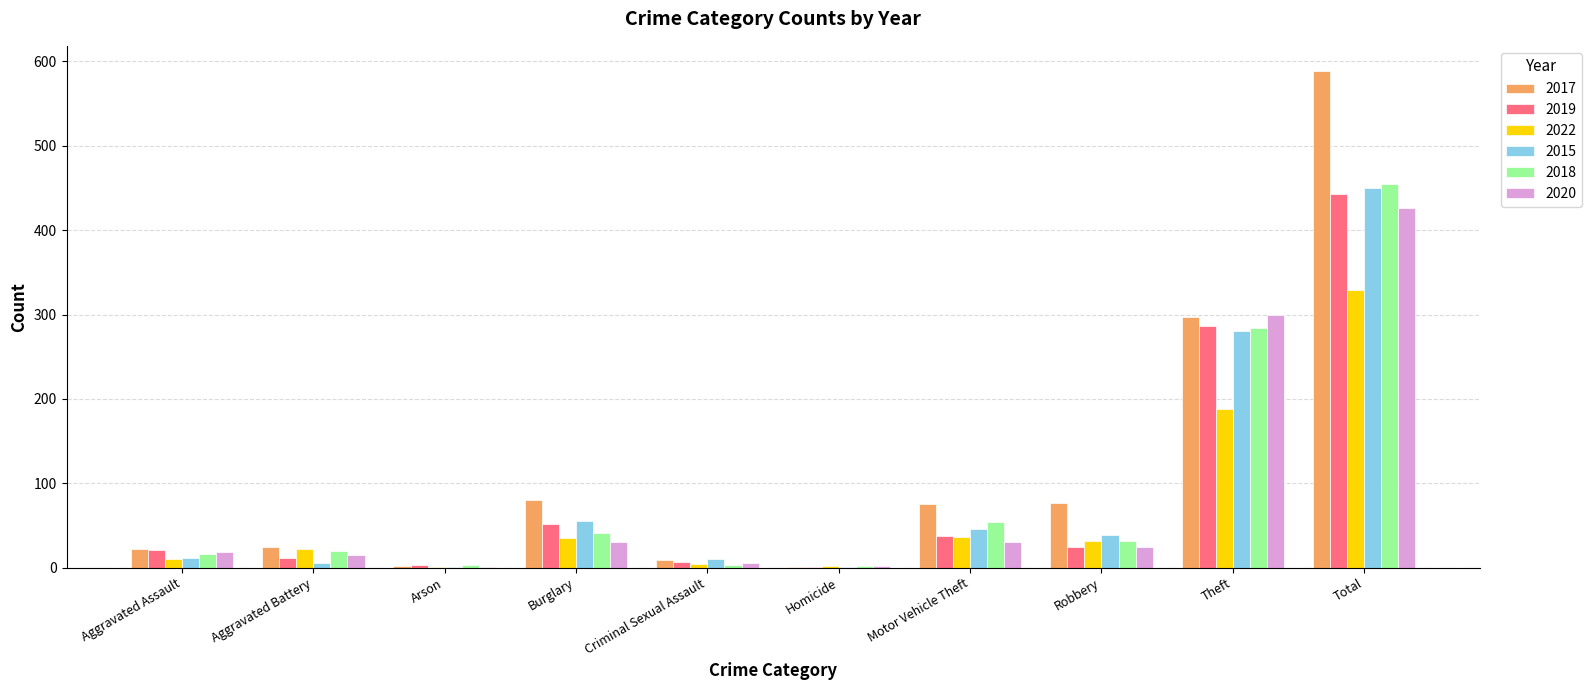

Is it true that 2020 equals 300 at Theft?

True